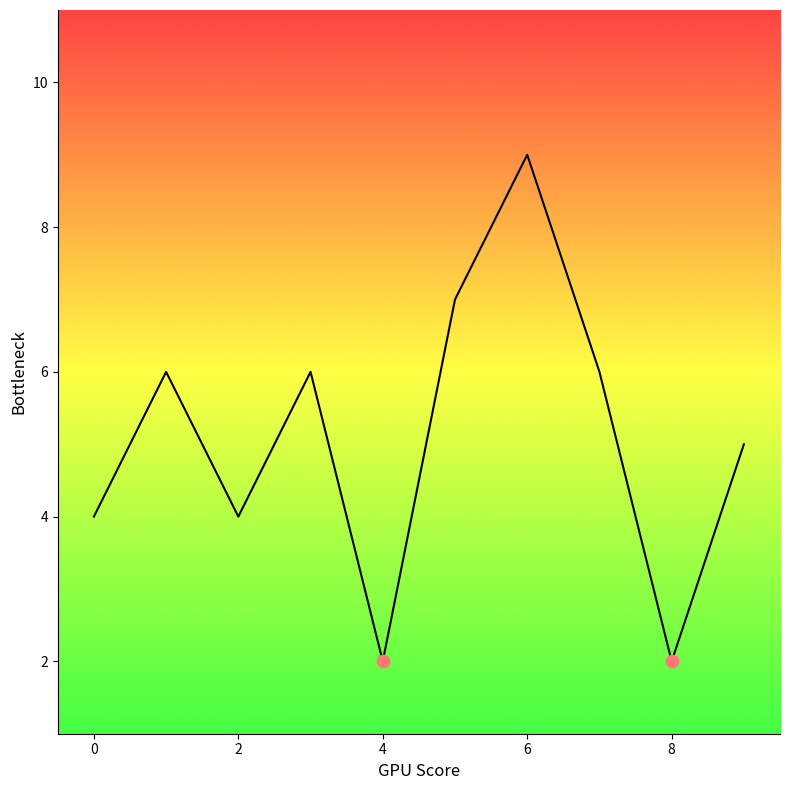

What is the greatest value displayed?

9